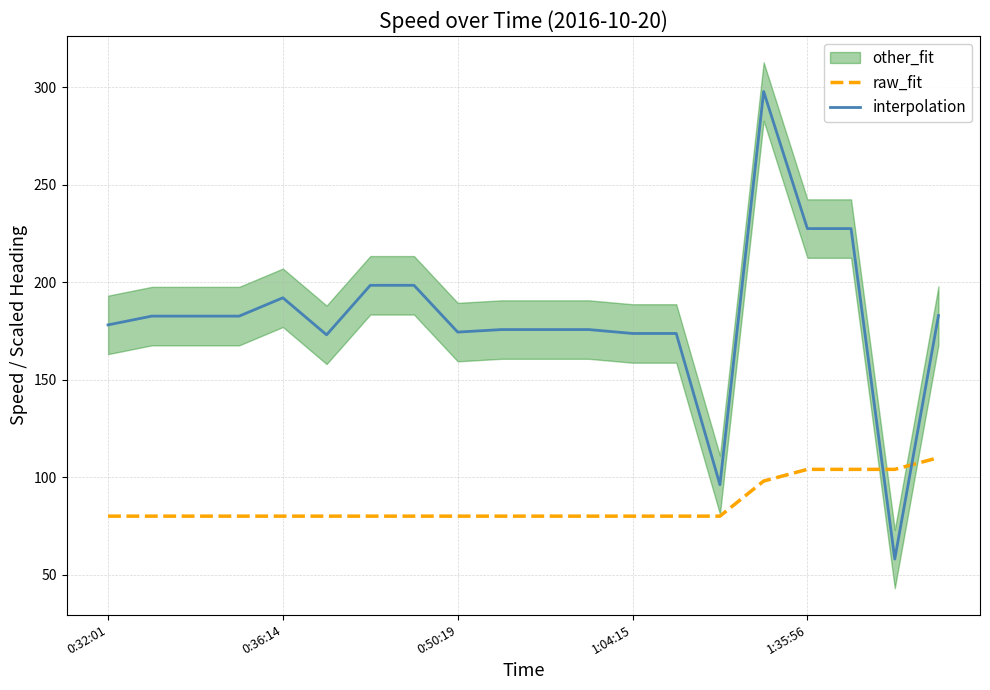

Reading right to left, extract all data points from this chart.

raw_fit: 110.0	104.0	104.0	104.0	98.0	80.0	80.0	80.0	80.0	80.0	80.0	80.0	80.0	80.0	80.0	80.0	80.0	80.0	80.0	80.0
interpolation: 182.9	58.0	227.5	227.5	297.8	96.1	173.7	173.7	175.7	175.7	175.7	174.4	198.4	198.4	173.0	192.0	182.6	182.6	182.6	178.1